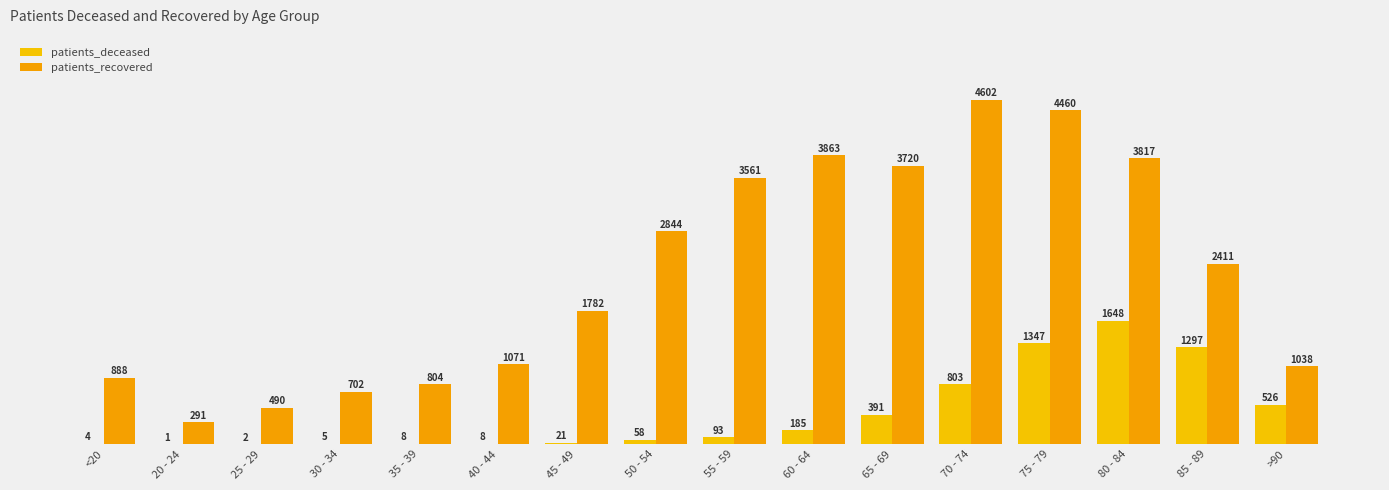

Count the number of data series in this chart.

2